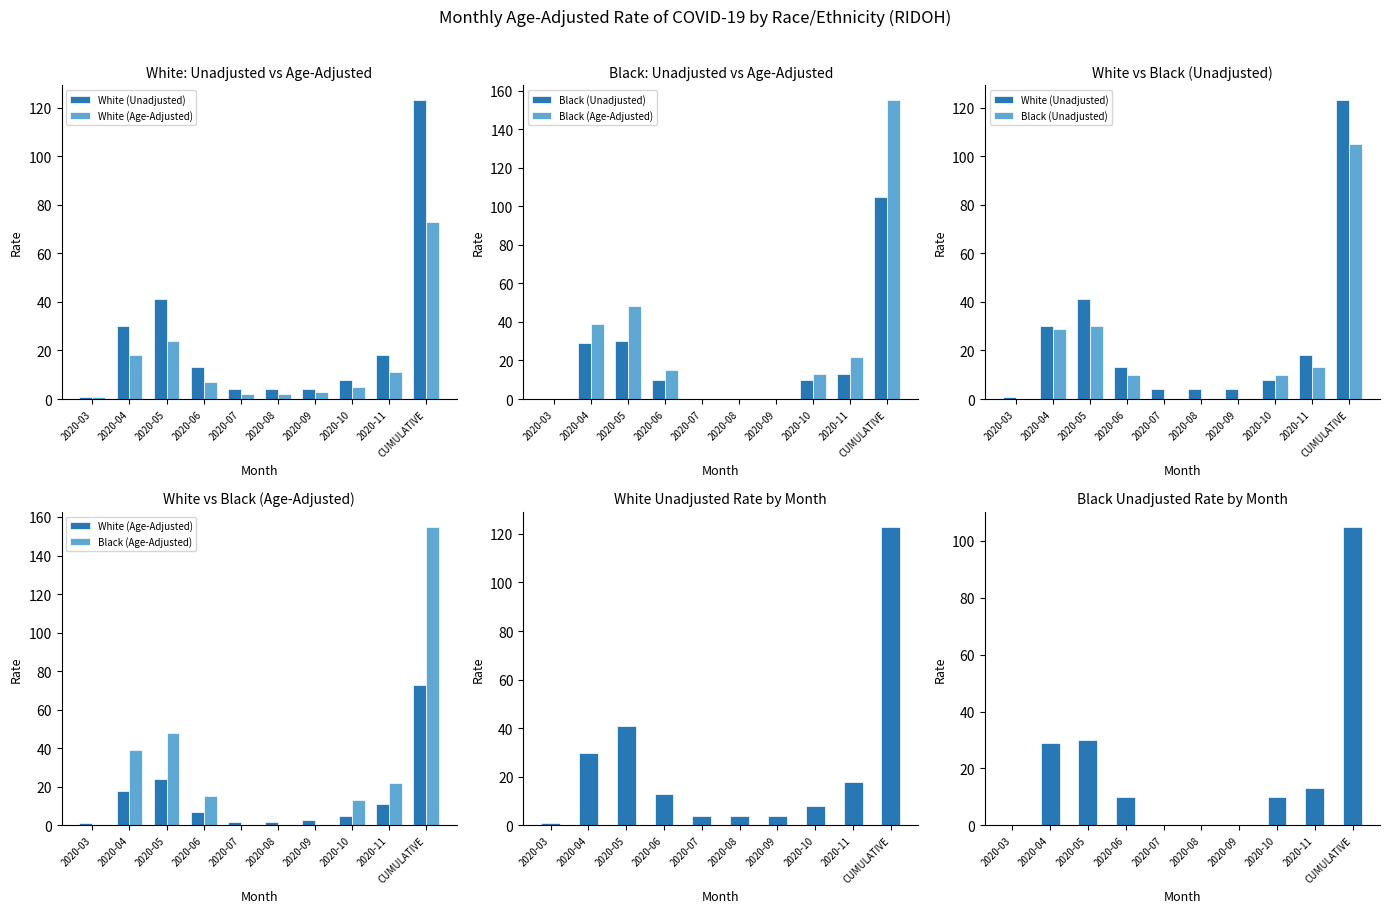

Is the value of White (Age-Adjusted) at 2020-08 greater than the value of Black (Age-Adjusted) at 2020-03?

Yes